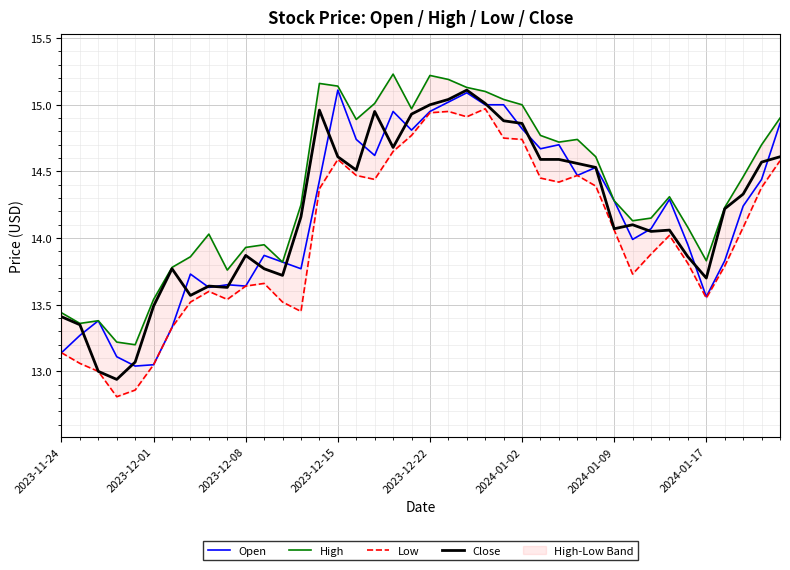

What is the highest value of the Open series?

15.1